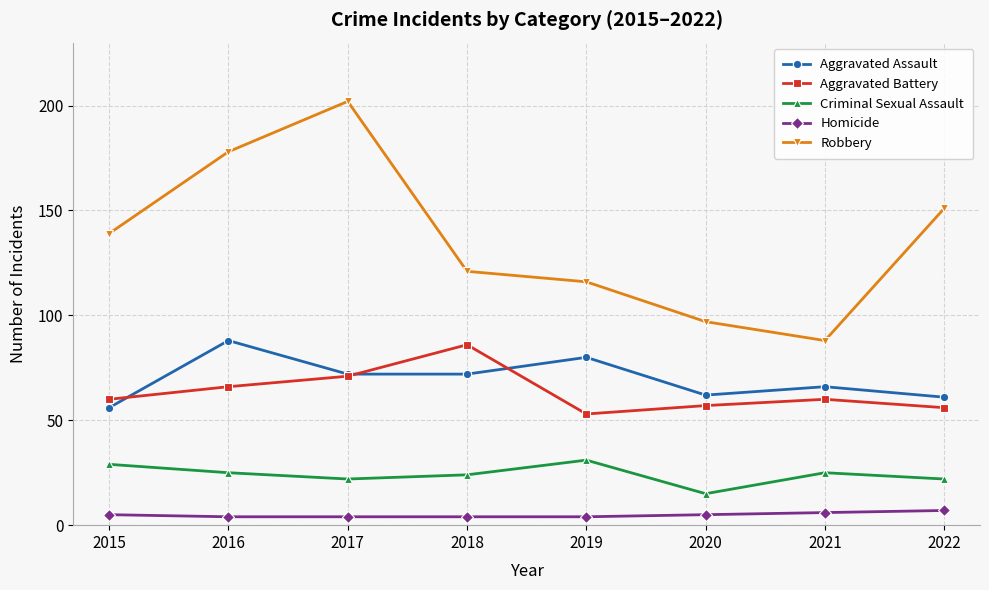

At 2015, list the series in order from smallest to largest.

Homicide, Criminal Sexual Assault, Aggravated Assault, Aggravated Battery, Robbery